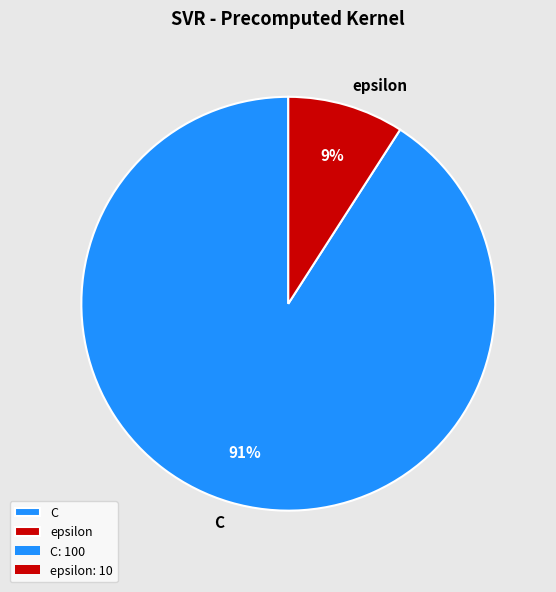

Rank the categories by value from lowest to highest.

epsilon, C